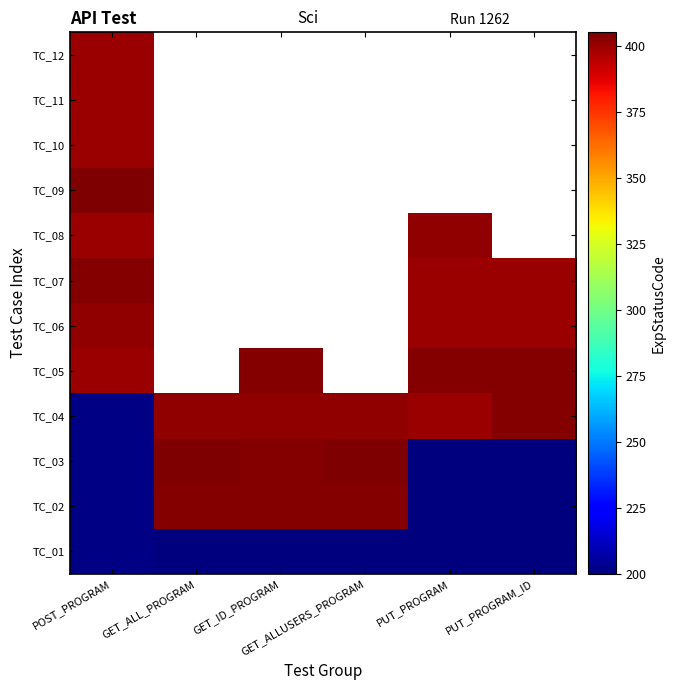

What is the difference between the maximum and minimum values in the TC_06 series?

1.0